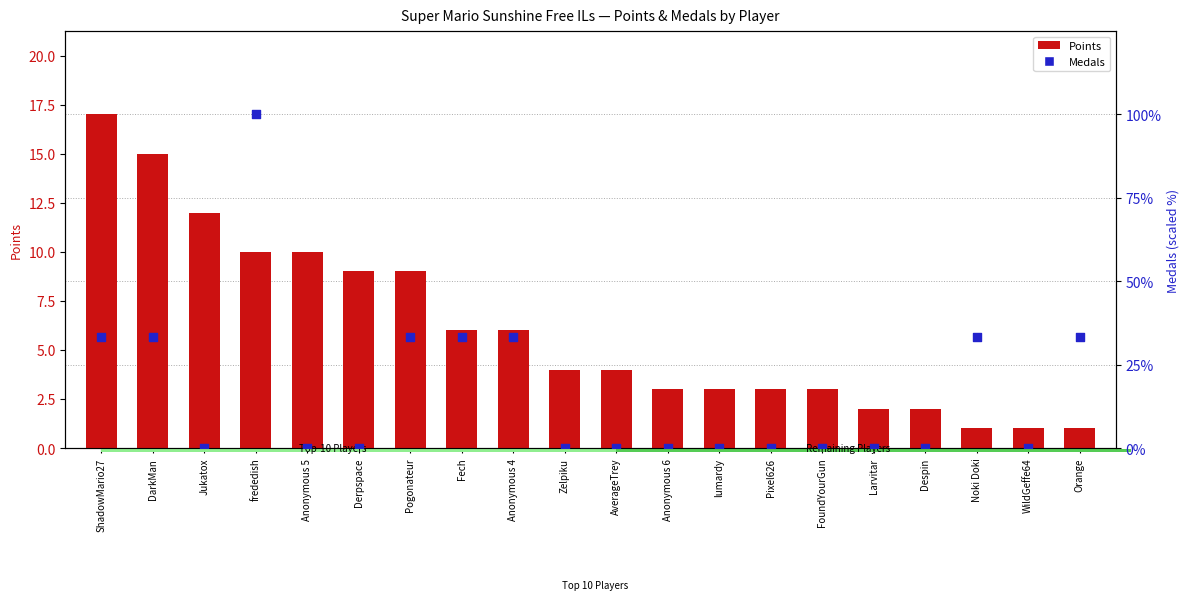

Which series reaches the maximum Y coordinate?

Medals